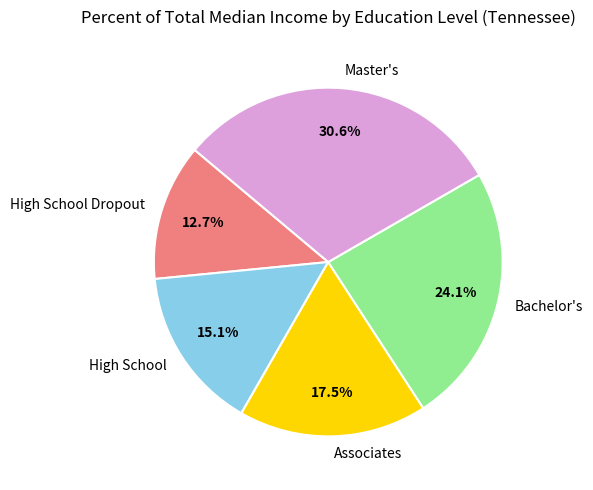

Is it true that High School Dropout is 20% of the pie?

False